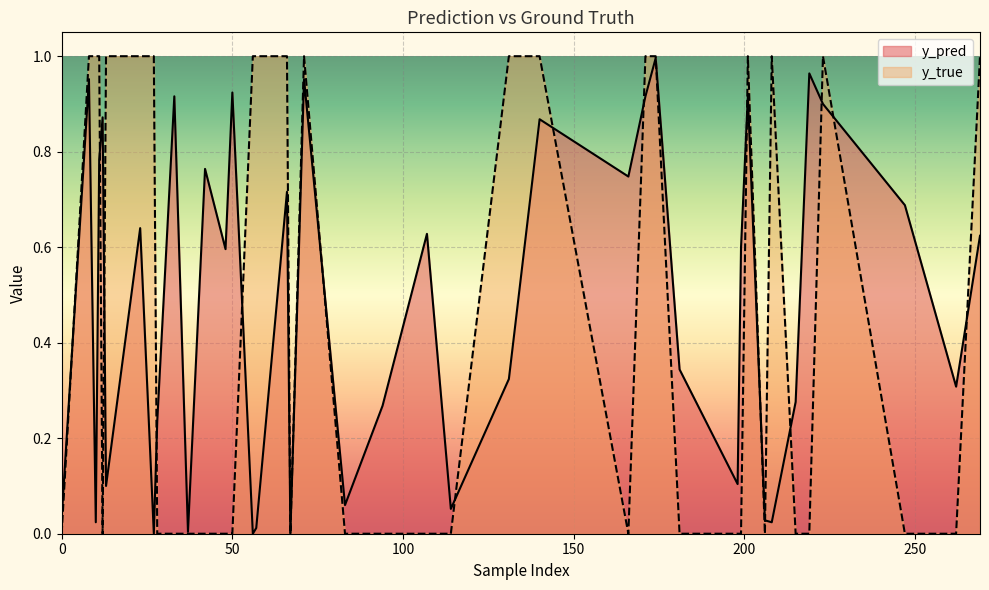

How many lines are shown in the chart?

2